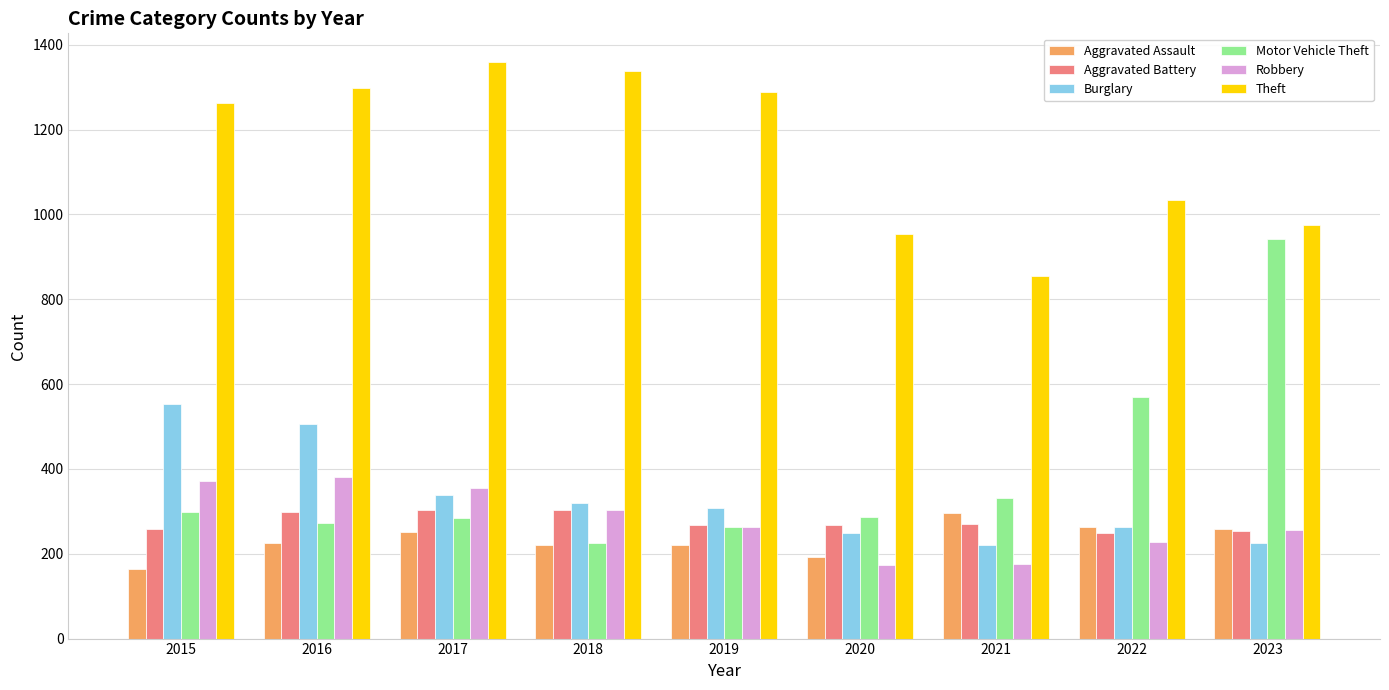

The Burglary series shows 593 at 2017. True or false?

False